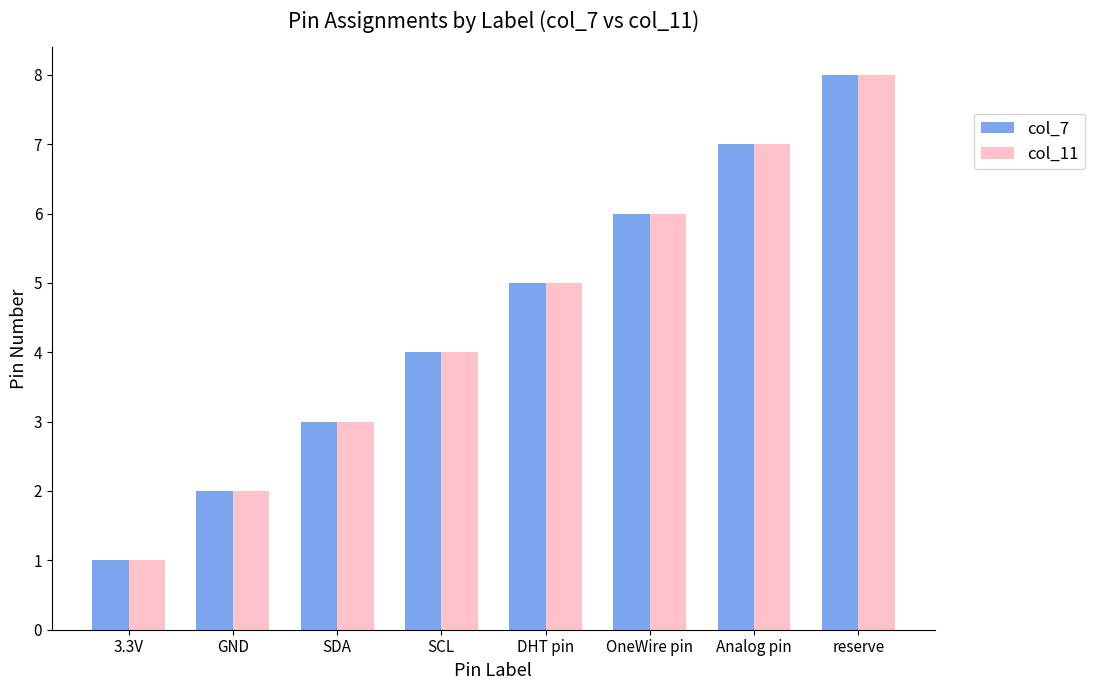

At which category does the chart reach its peak across all series?

reserve